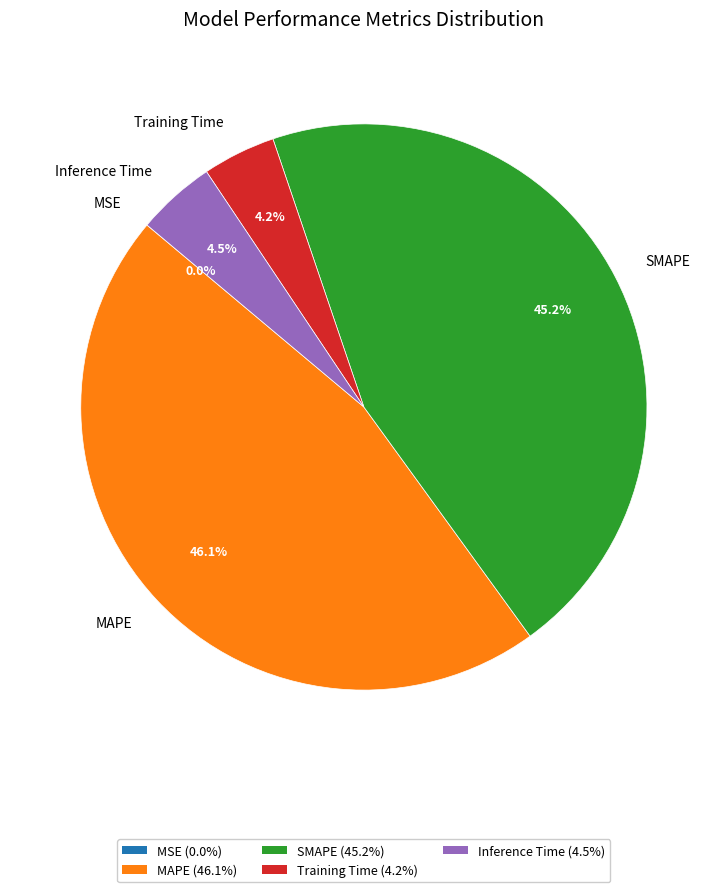

What percentage is the Training Time slice, to the nearest percent?

4%